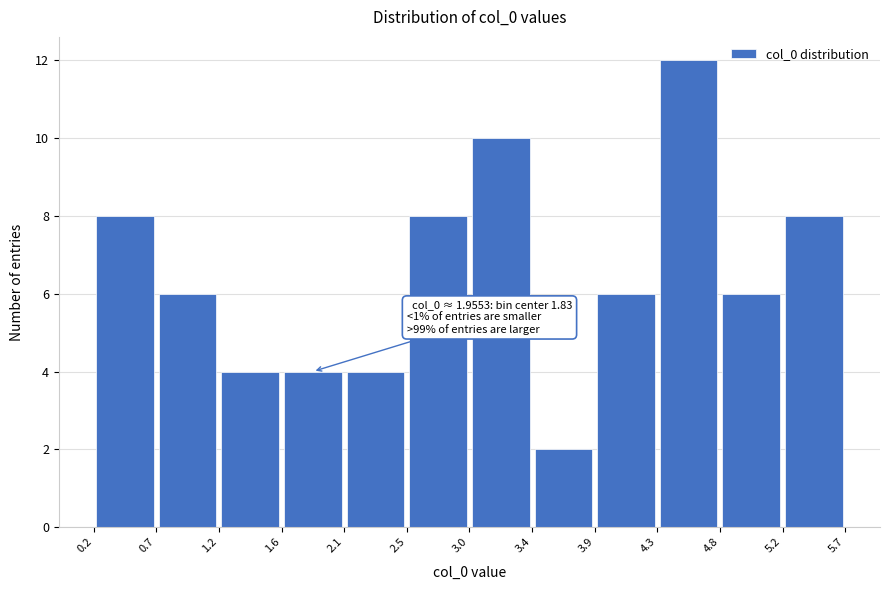

Which range on the x-axis has the tallest bar?

4.3 to 4.8